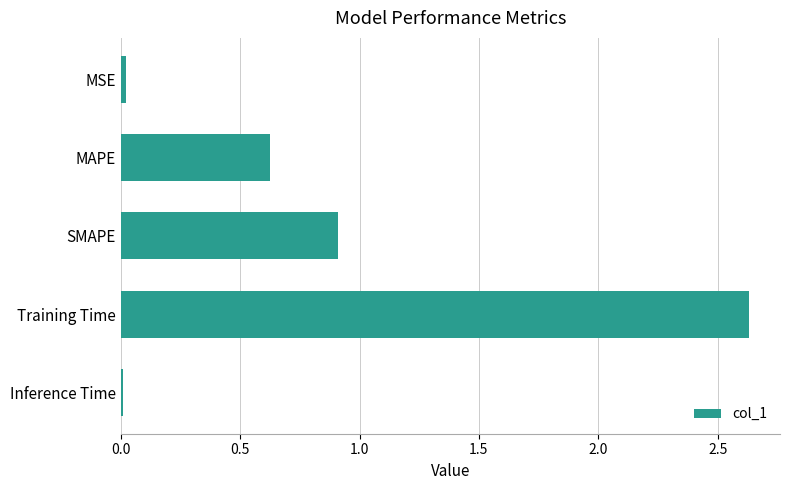

The chart shows a value of 0.0 at MSE. True or false?

True